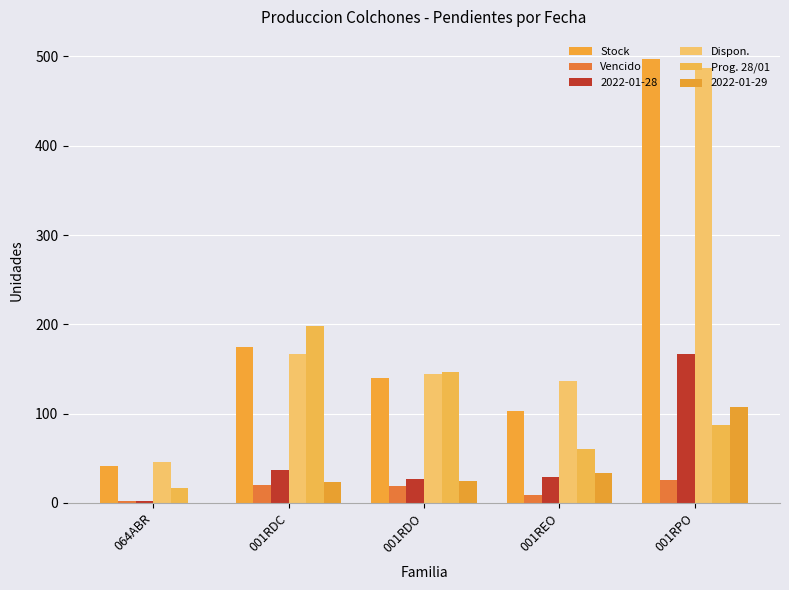

What is the difference between the Dispon. values at 001RPO and 064ABR?

441